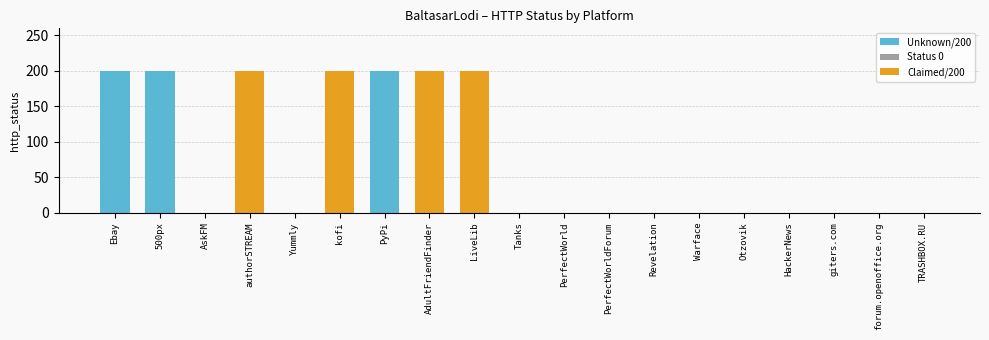

The value at TRASHBOX.RU is -115. True or false?

False